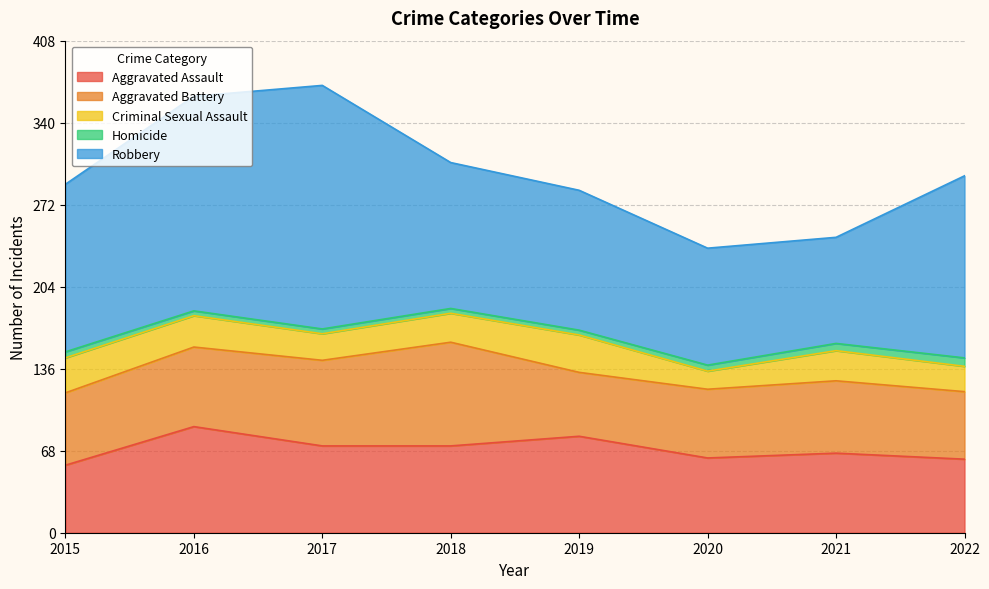

Rank the series by their maximum value, from lowest to highest.

Homicide, Criminal Sexual Assault, Aggravated Battery, Aggravated Assault, Robbery